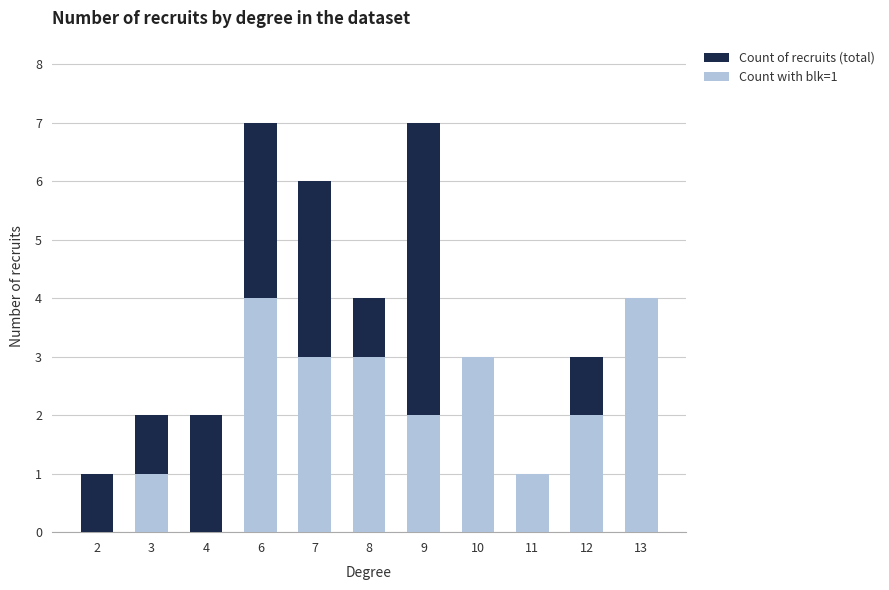

Rank the series at 13 from lowest to highest value.

Count of recruits (total), Count with blk=1